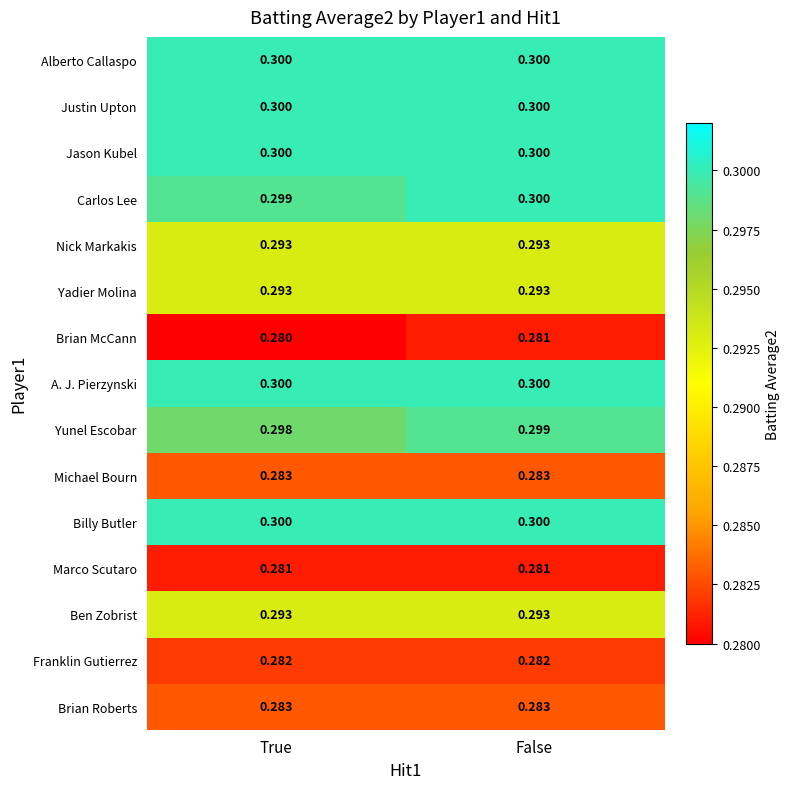

Is the value of Ben Zobrist at True greater than the value of Michael Bourn at True?

Yes